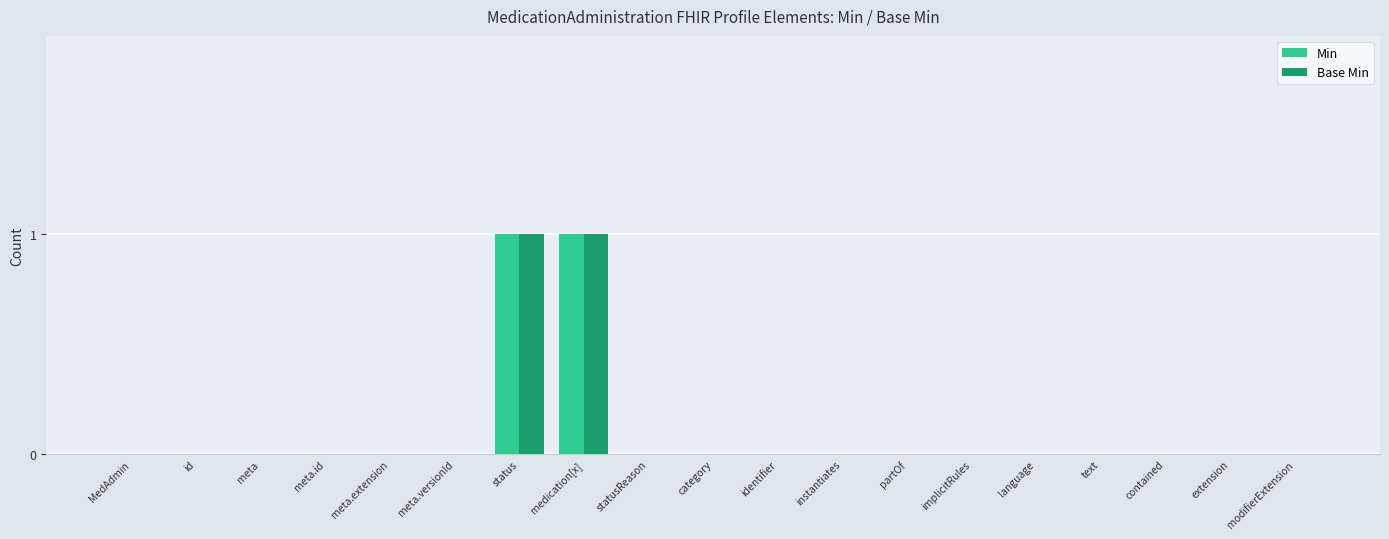

The value of Base Min at meta.versionId is 0. True or false?

True